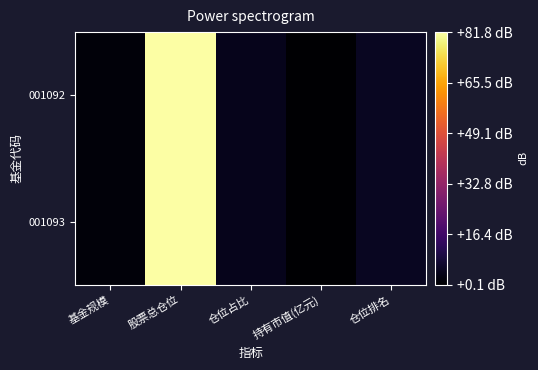

Rank the series at 仓位排名 from lowest to highest value.

001092, 001093